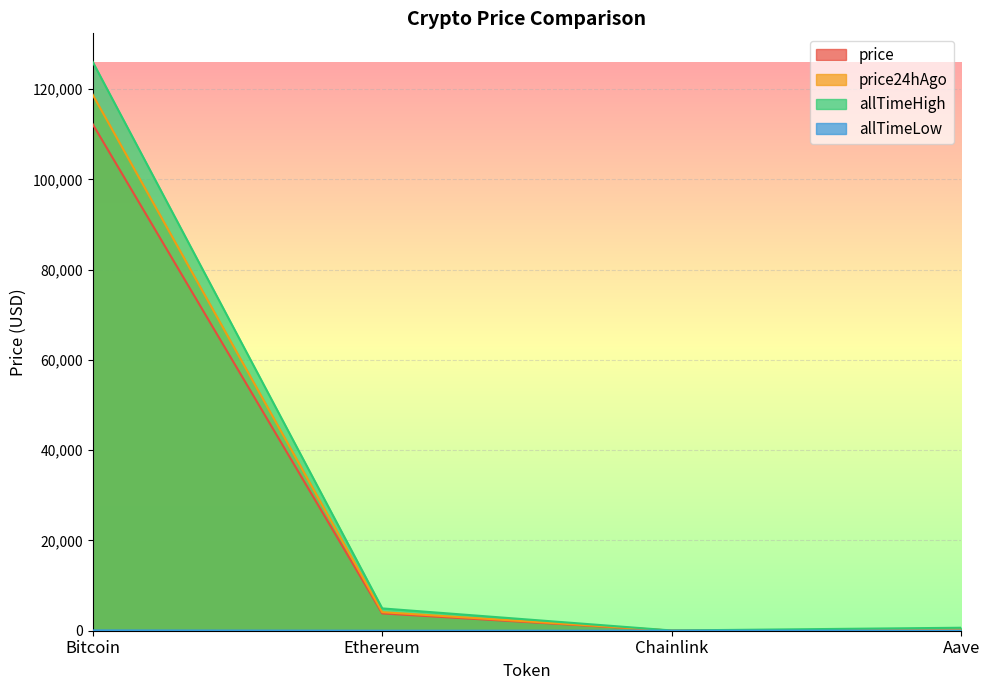

What position from the right is Aave?

1